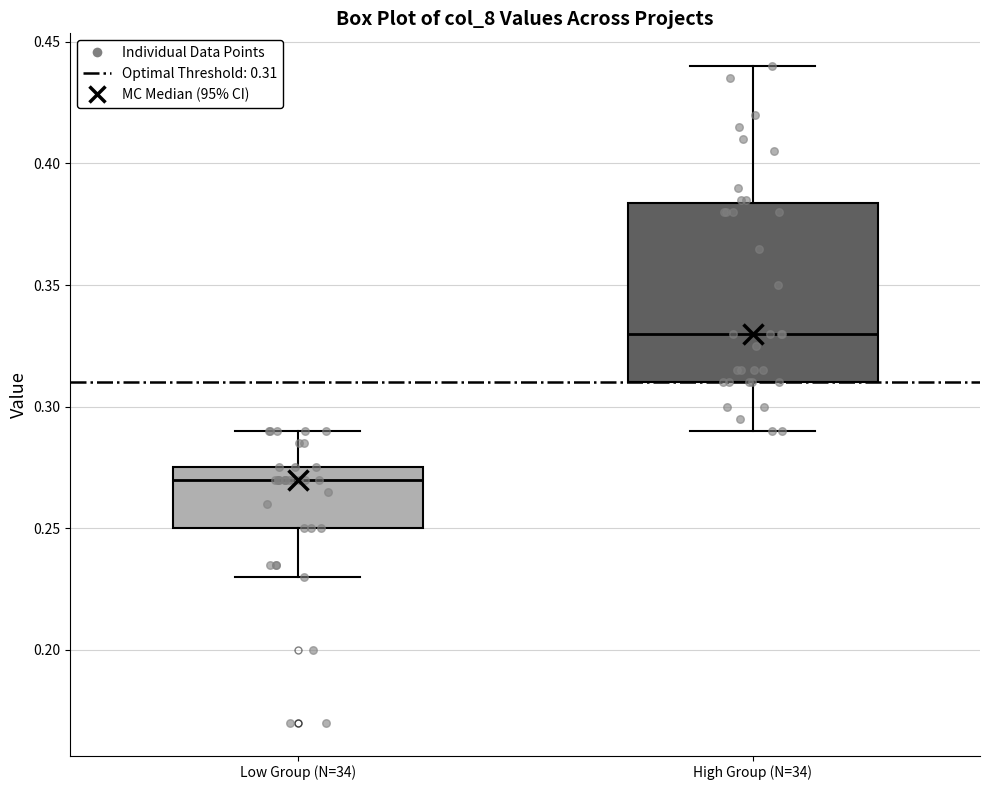

Where does the lower whisker of the box for Low Group (N=34) end on the y-axis? The values are not printed on the chart, so give them approximately, as read against the axis.

0.230